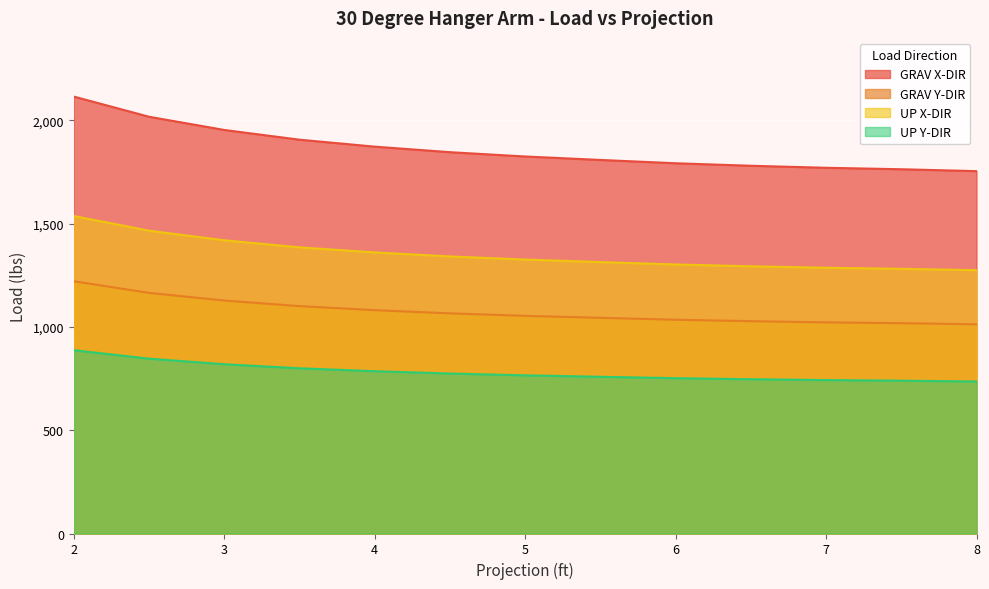

Is it true that GRAV Y-DIR equals 3506.8 at 3?

False